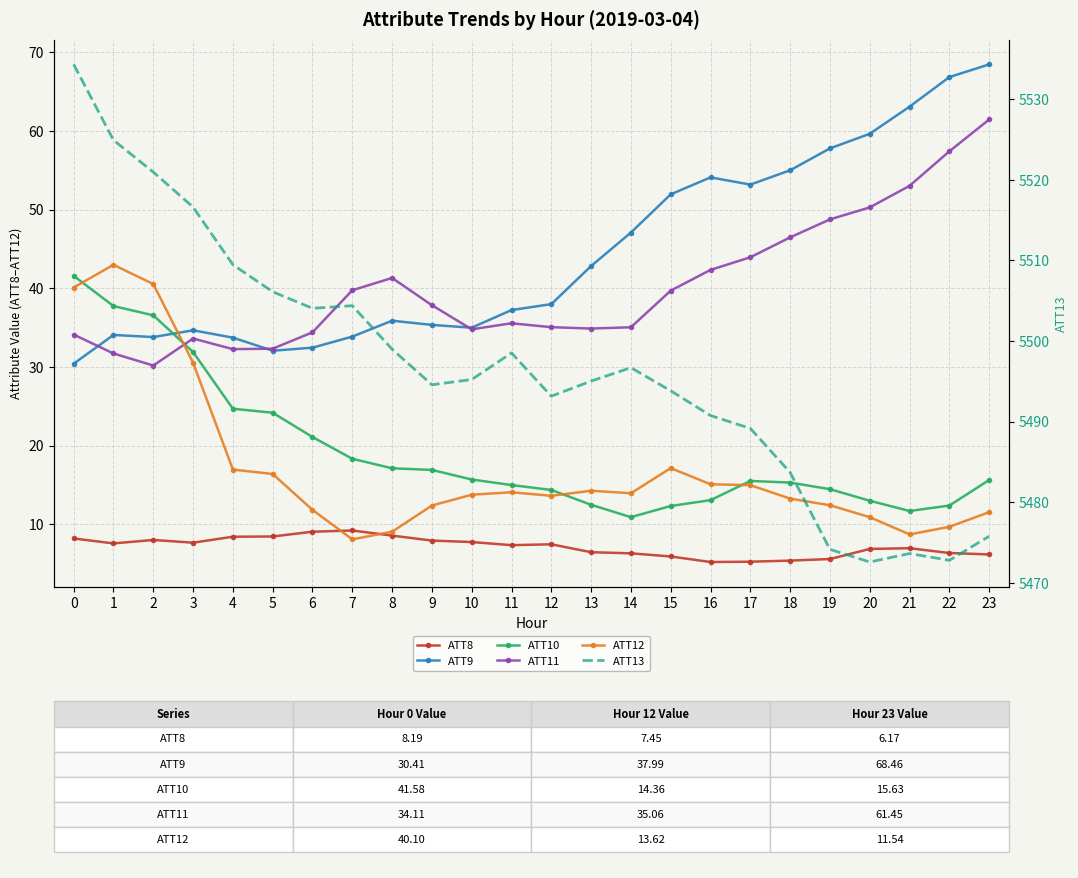

Reading right to left, extract all data points from this chart.

ATT8: 6.2	6.3	7.0	6.9	5.6	5.4	5.2	5.2	5.9	6.3	6.4	7.5	7.3	7.7	7.9	8.6	9.2	9.1	8.4	8.4	7.7	8.0	7.6	8.2
ATT9: 68.5	66.8	63.1	59.6	57.8	55.0	53.2	54.1	51.9	47.1	42.8	38.0	37.2	35.0	35.3	35.9	33.9	32.4	32.1	33.7	34.7	33.8	34.1	30.4
ATT10: 15.6	12.4	11.7	13.0	14.5	15.3	15.5	13.1	12.3	10.9	12.5	14.4	15.0	15.7	16.9	17.1	18.3	21.1	24.2	24.7	31.9	36.6	37.7	41.6
ATT11: 61.5	57.4	53.0	50.3	48.8	46.5	43.9	42.3	39.7	35.0	34.9	35.1	35.5	34.8	37.8	41.3	39.7	34.4	32.3	32.3	33.6	30.2	31.7	34.1
ATT12: 11.5	9.7	8.7	10.9	12.4	13.3	15.0	15.1	17.1	13.9	14.3	13.6	14.1	13.8	12.4	9.1	8.1	11.8	16.4	17.0	30.5	40.5	43.0	40.1
ATT13: 5475.8	5472.8	5473.6	5472.6	5474.1	5483.7	5489.1	5490.7	5493.8	5496.7	5495.0	5493.1	5498.5	5495.2	5494.6	5499.0	5504.4	5504.0	5506.1	5509.5	5516.6	5521.0	5524.9	5534.3